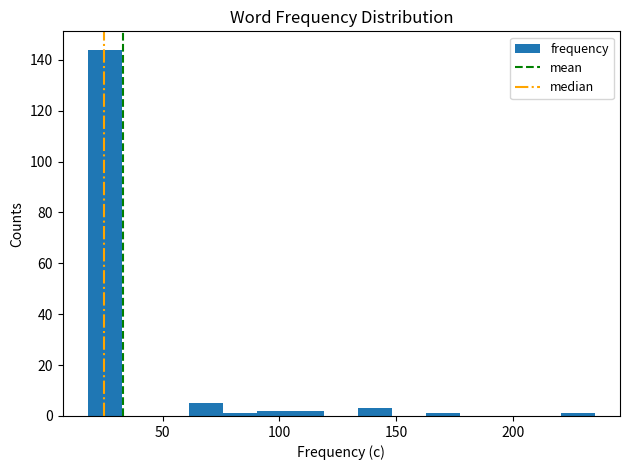

Read against the x-axis, roughly where is the centre of the tallest bar?

25